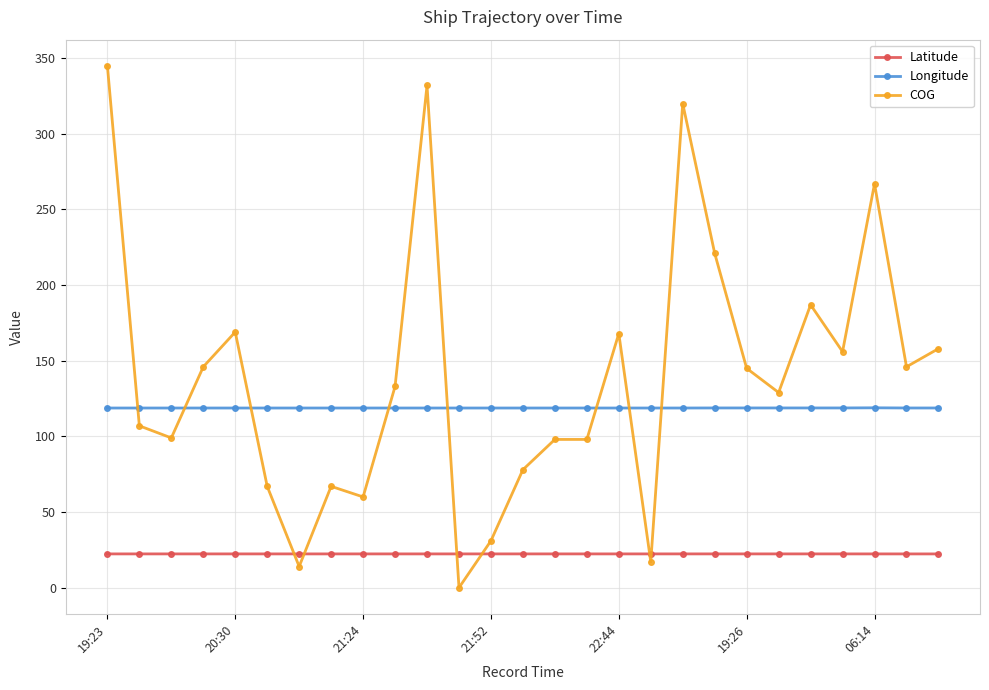

True or false: Longitude has more than 1 interior local peaks.

True